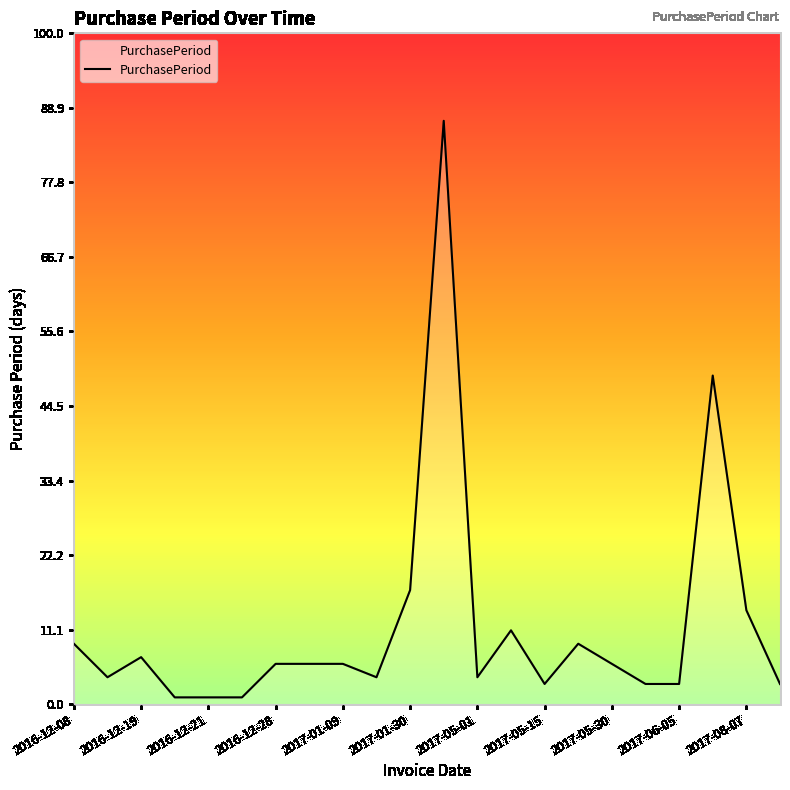

What is the maximum value shown in the chart?

87